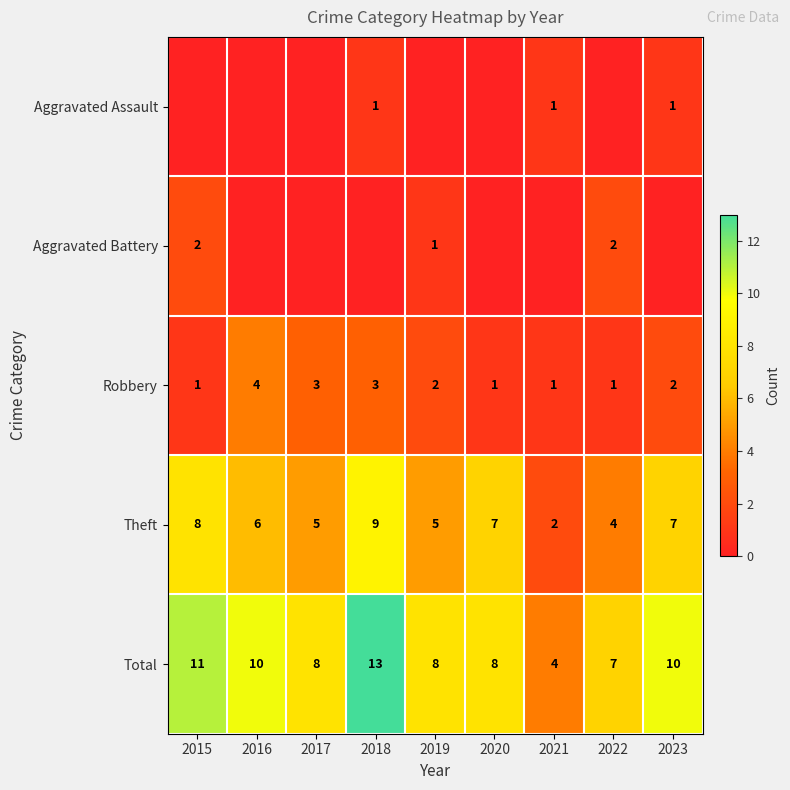

What is the total value across all series at 2021?

8